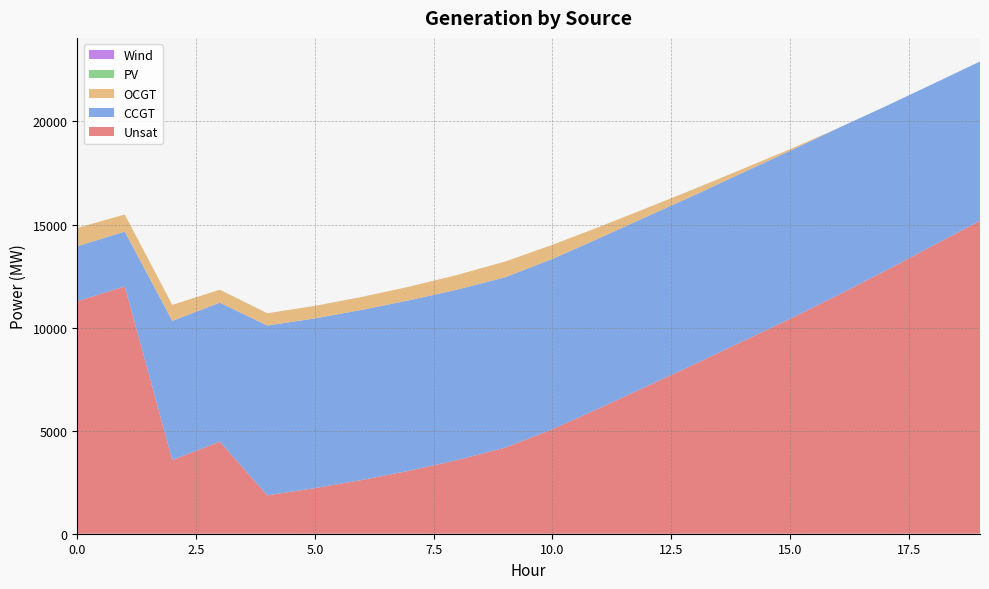

Reading right to left, transcribe all the data shown in this chart.

Unsat: 19=15180	18=13965	17=12745	16=11562	15=10421	14=9328	13=8231	12=7167	11=6099	10=5068	9=4170	8=3571	7=3062	6=2611	5=2211	4=1860	3=4465	2=3574	1=11999	0=11275
CCGT: 19=7728	18=7845	17=7975	16=8099	15=8151	14=8178	13=8204	12=8231	11=8251	10=8262	9=8268	8=8271	7=8268	6=8253	5=8234	4=8240	3=6744	2=6751	1=2659	0=2668
OCGT: 19=0	18=0	17=0	16=0	15=83	14=185	13=303	12=414	11=548	10=685	9=761	8=715	7=663	6=629	5=607	4=597	3=627	2=778	1=826	0=893
PV: 19=0	18=0	17=0	16=0	15=0	14=0	13=0	12=0	11=0	10=0	9=0	8=0	7=0	6=0	5=0	4=0	3=0	2=0	1=0	0=0
Wind: 19=0	18=0	17=0	16=0	15=0	14=0	13=0	12=0	11=0	10=0	9=0	8=0	7=0	6=0	5=0	4=0	3=0	2=0	1=0	0=0